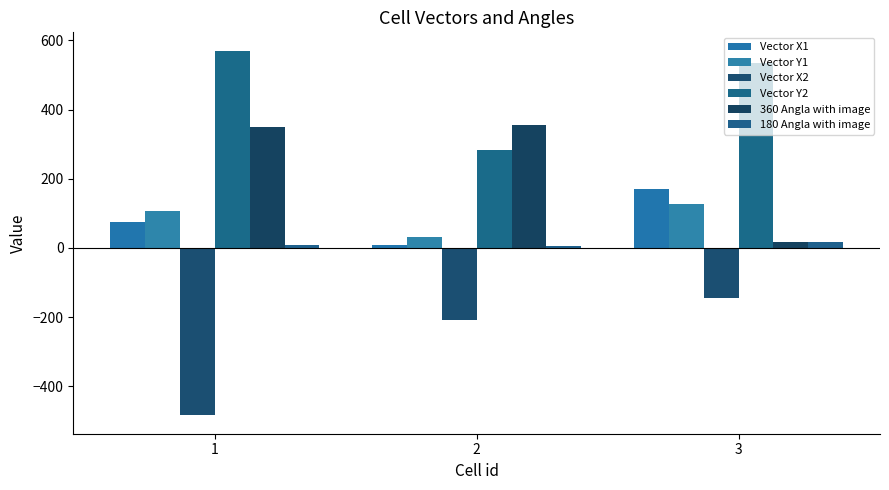

At which category is the sum across all series the highest?

3